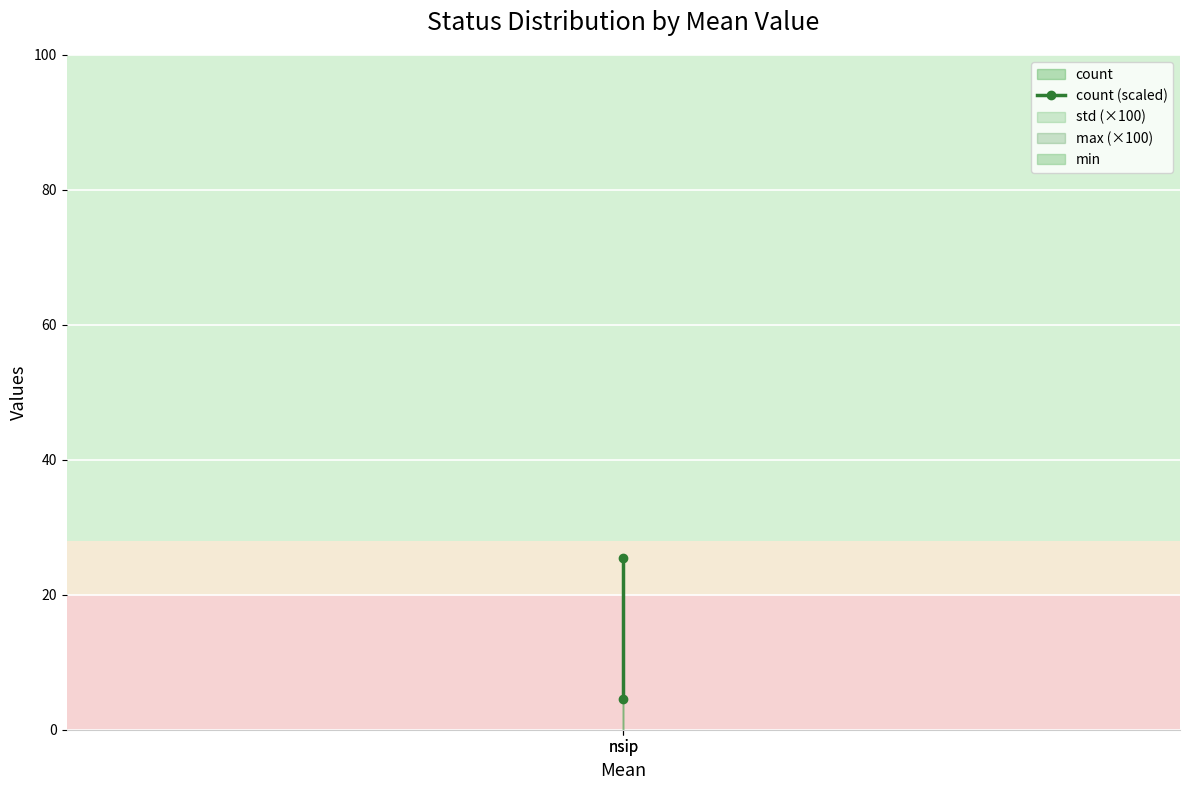

Which label corresponds to the smallest value in the chart?

nsip